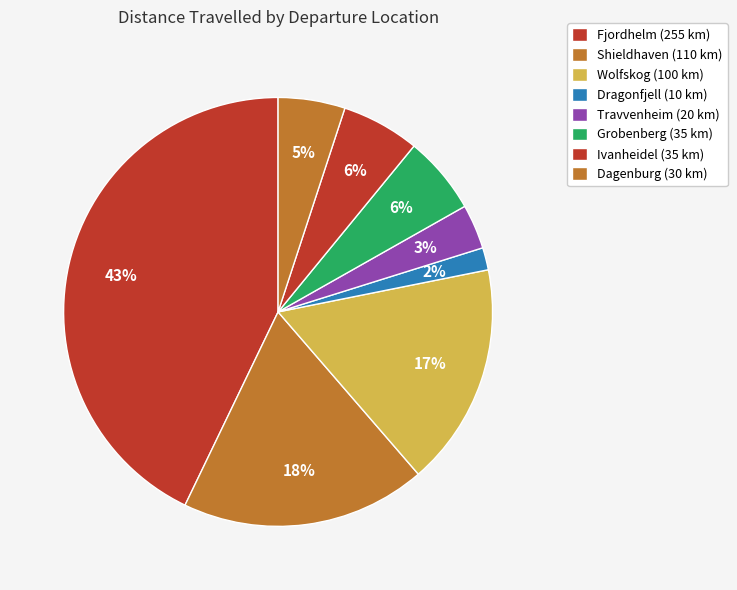

Count the number of slices in the pie.

8